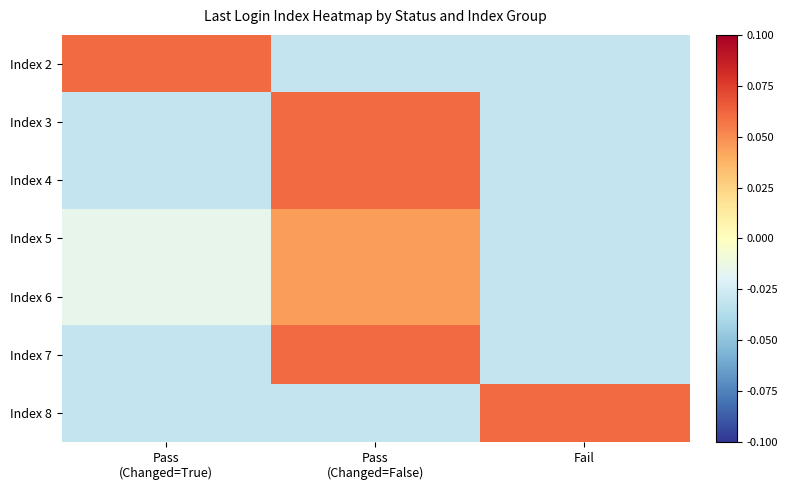

Reading right to left, what are all the values shown in this chart?

Index 2: Fail=-0.0	Pass
(Changed=False)=-0.0	Pass
(Changed=True)=0.1
Index 3: Fail=-0.0	Pass
(Changed=False)=0.1	Pass
(Changed=True)=-0.0
Index 4: Fail=-0.0	Pass
(Changed=False)=0.1	Pass
(Changed=True)=-0.0
Index 5: Fail=-0.0	Pass
(Changed=False)=0.0	Pass
(Changed=True)=-0.0
Index 6: Fail=-0.0	Pass
(Changed=False)=0.0	Pass
(Changed=True)=-0.0
Index 7: Fail=-0.0	Pass
(Changed=False)=0.1	Pass
(Changed=True)=-0.0
Index 8: Fail=0.1	Pass
(Changed=False)=-0.0	Pass
(Changed=True)=-0.0